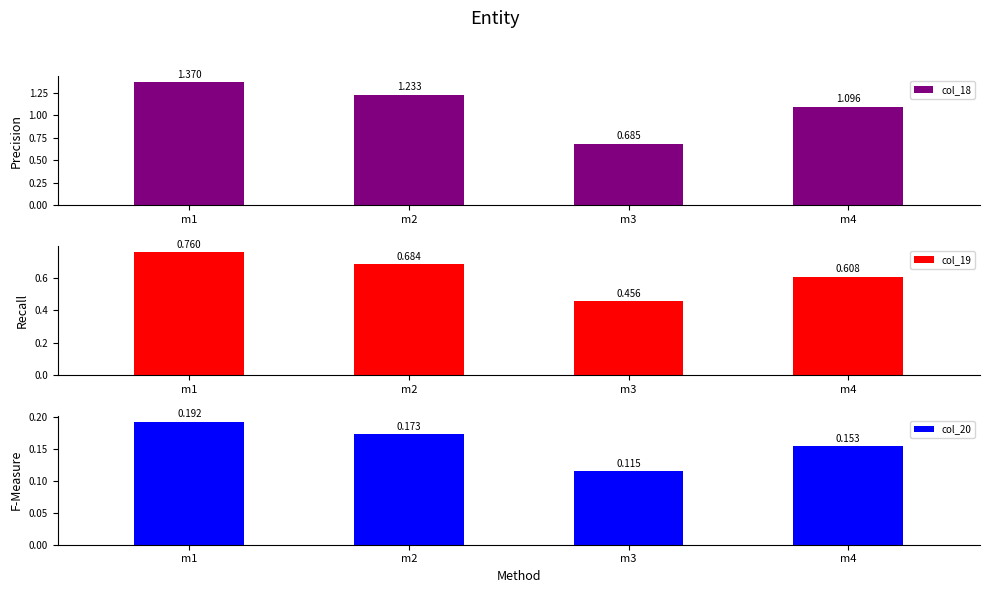

Rank the series by their average value, from highest to lowest.

col_18, col_19, col_20